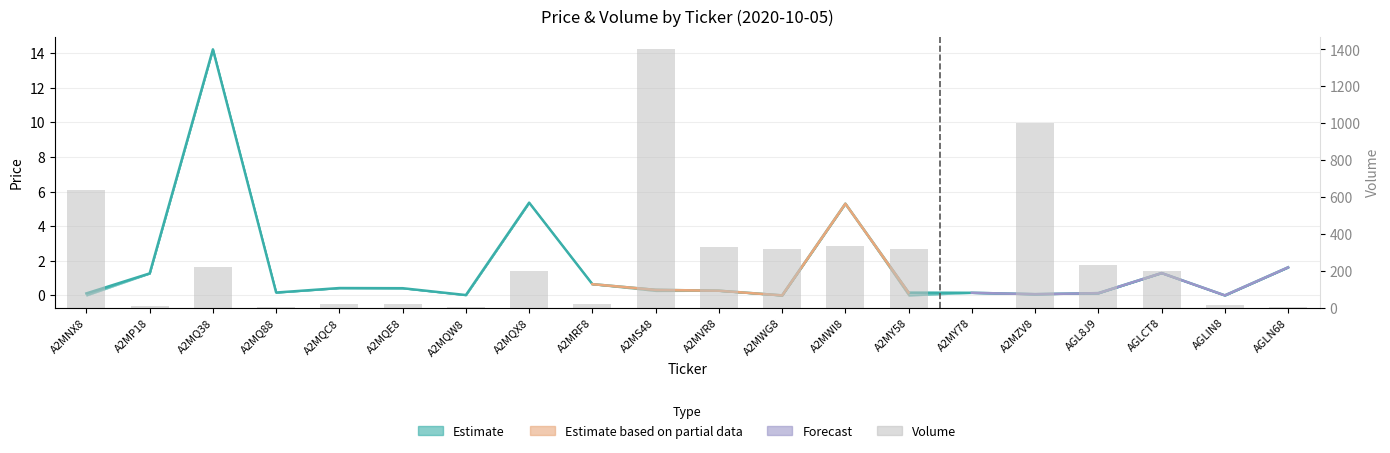

Where does the col_6 (volume) series first go above 200?

A2MNX8